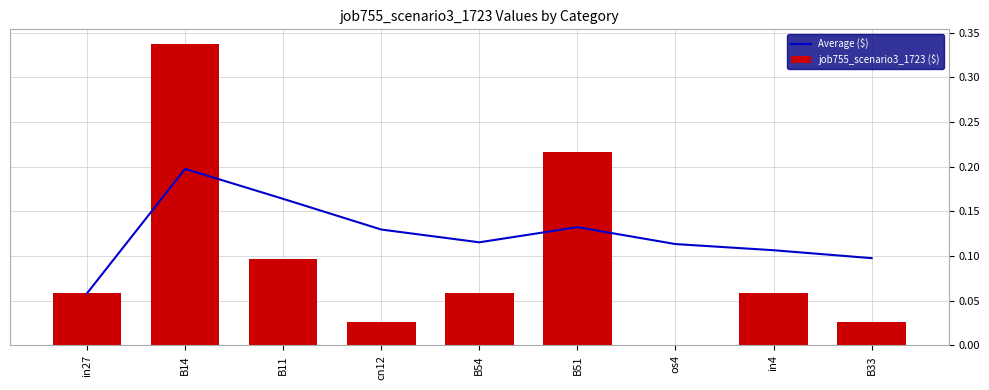

Reading left to right, extract all data points from this chart.

Average ($): in27=0.1	B14=0.2	B11=0.2	cn12=0.1	B54=0.1	B51=0.1	os4=0.1	in4=0.1	B33=0.1
job755_scenario3_1723 ($): in27=0.1	B14=0.3	B11=0.1	cn12=0.0	B54=0.1	B51=0.2	os4=0.0	in4=0.1	B33=0.0